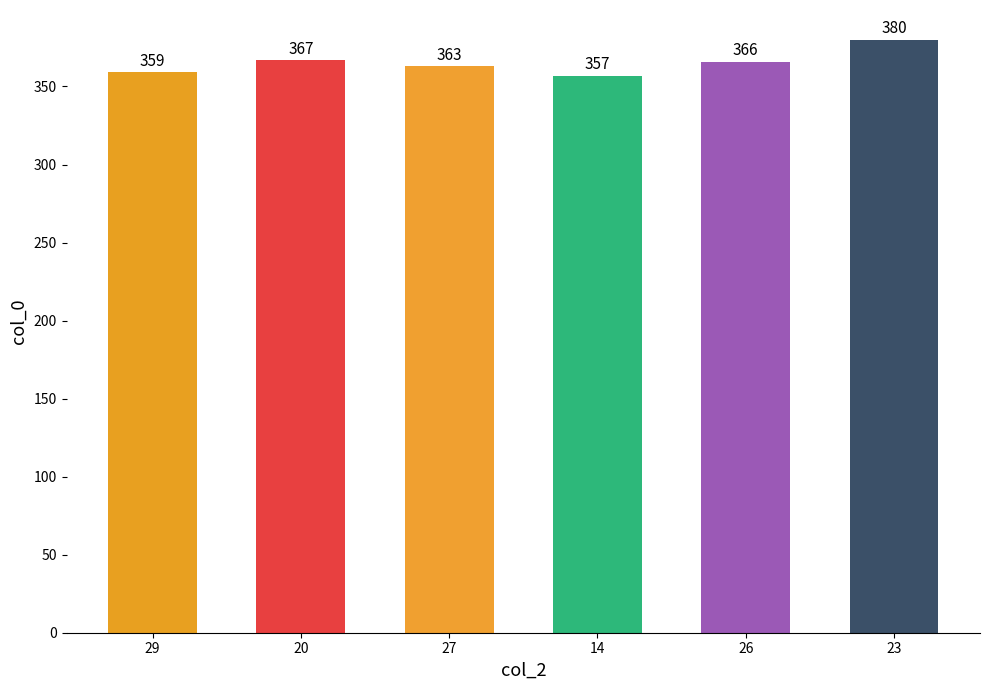

What is the minimum value shown in the chart?

357